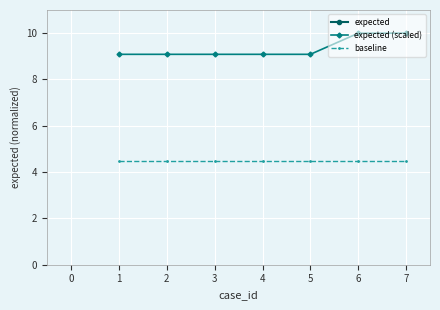

True or false: expected and baseline intersect in this chart.

False